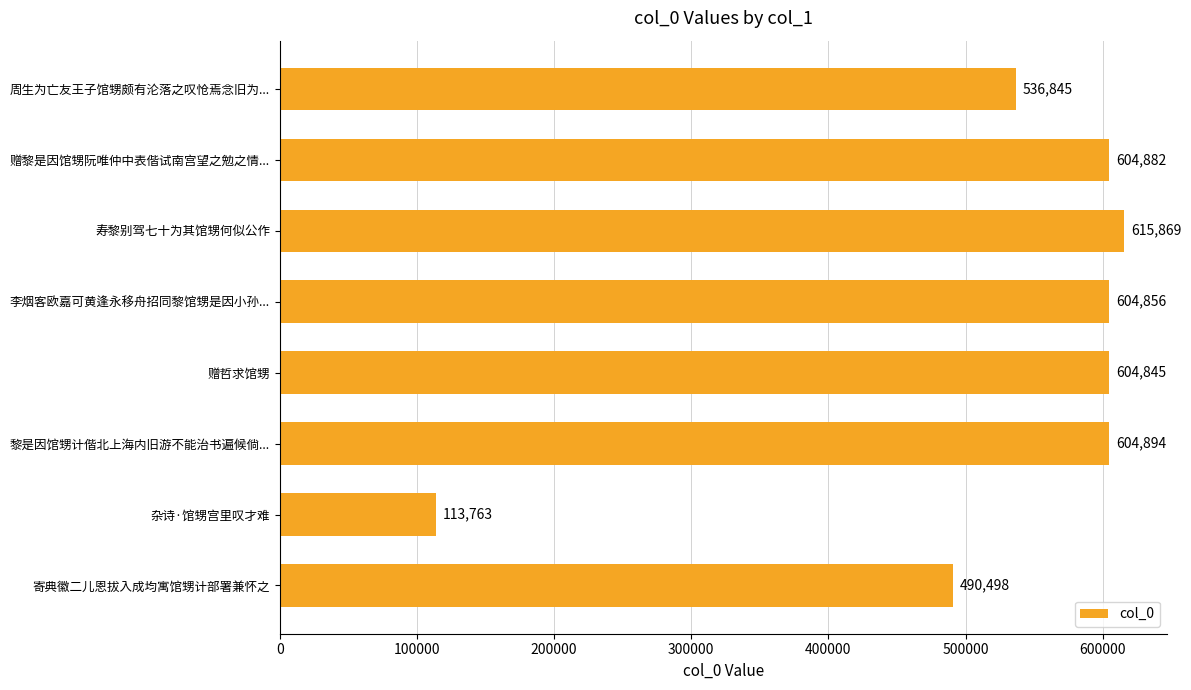

How many bars are there in total?

8